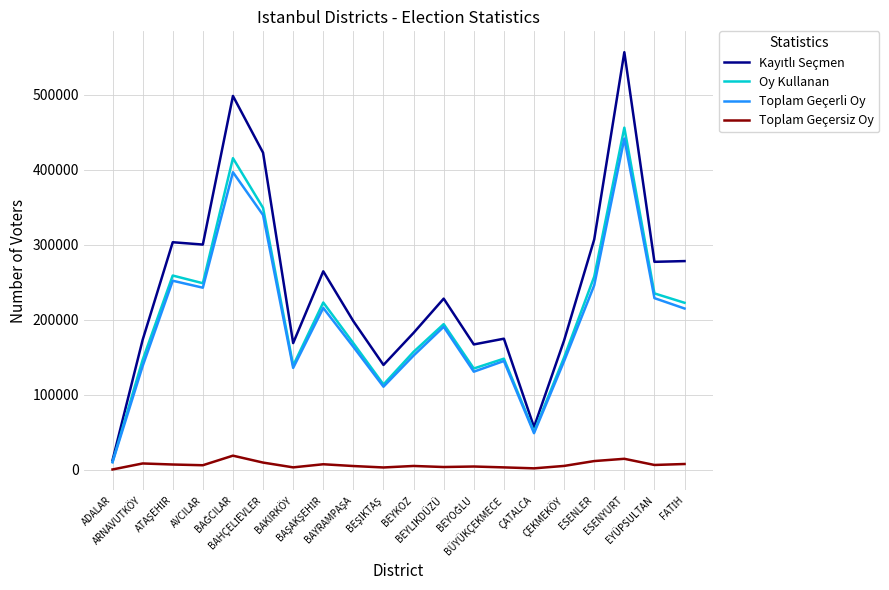

How many categories are shown in the chart?

20